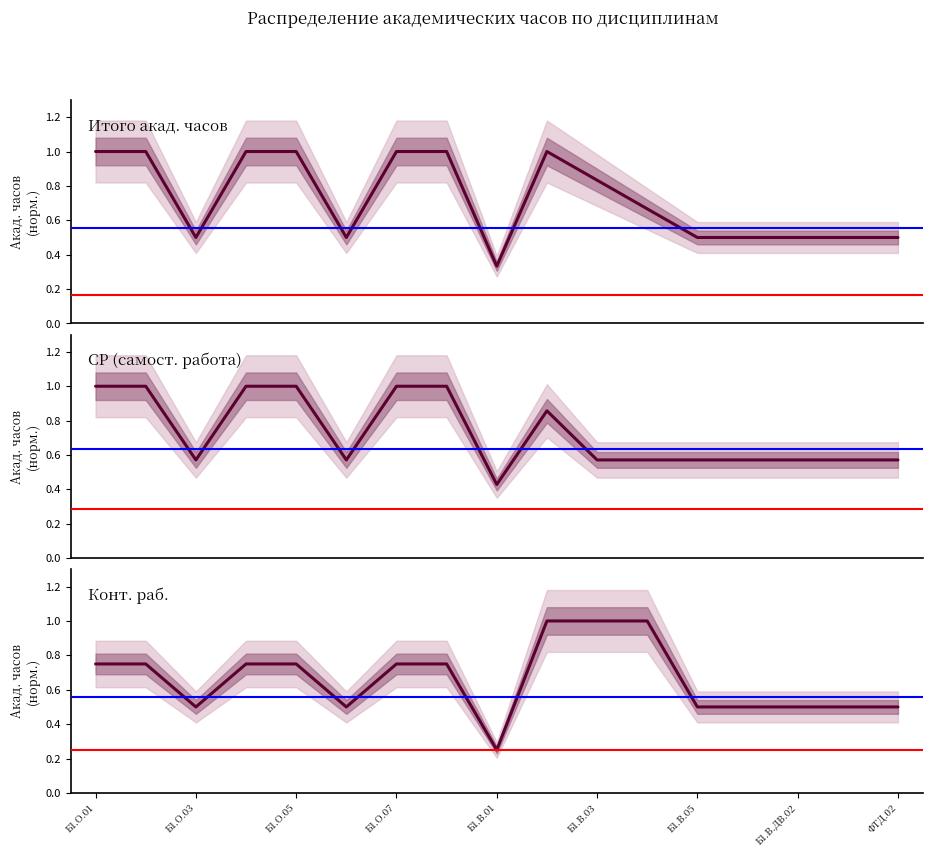

What is the difference between the maximum and minimum values in the СР series?

0.6